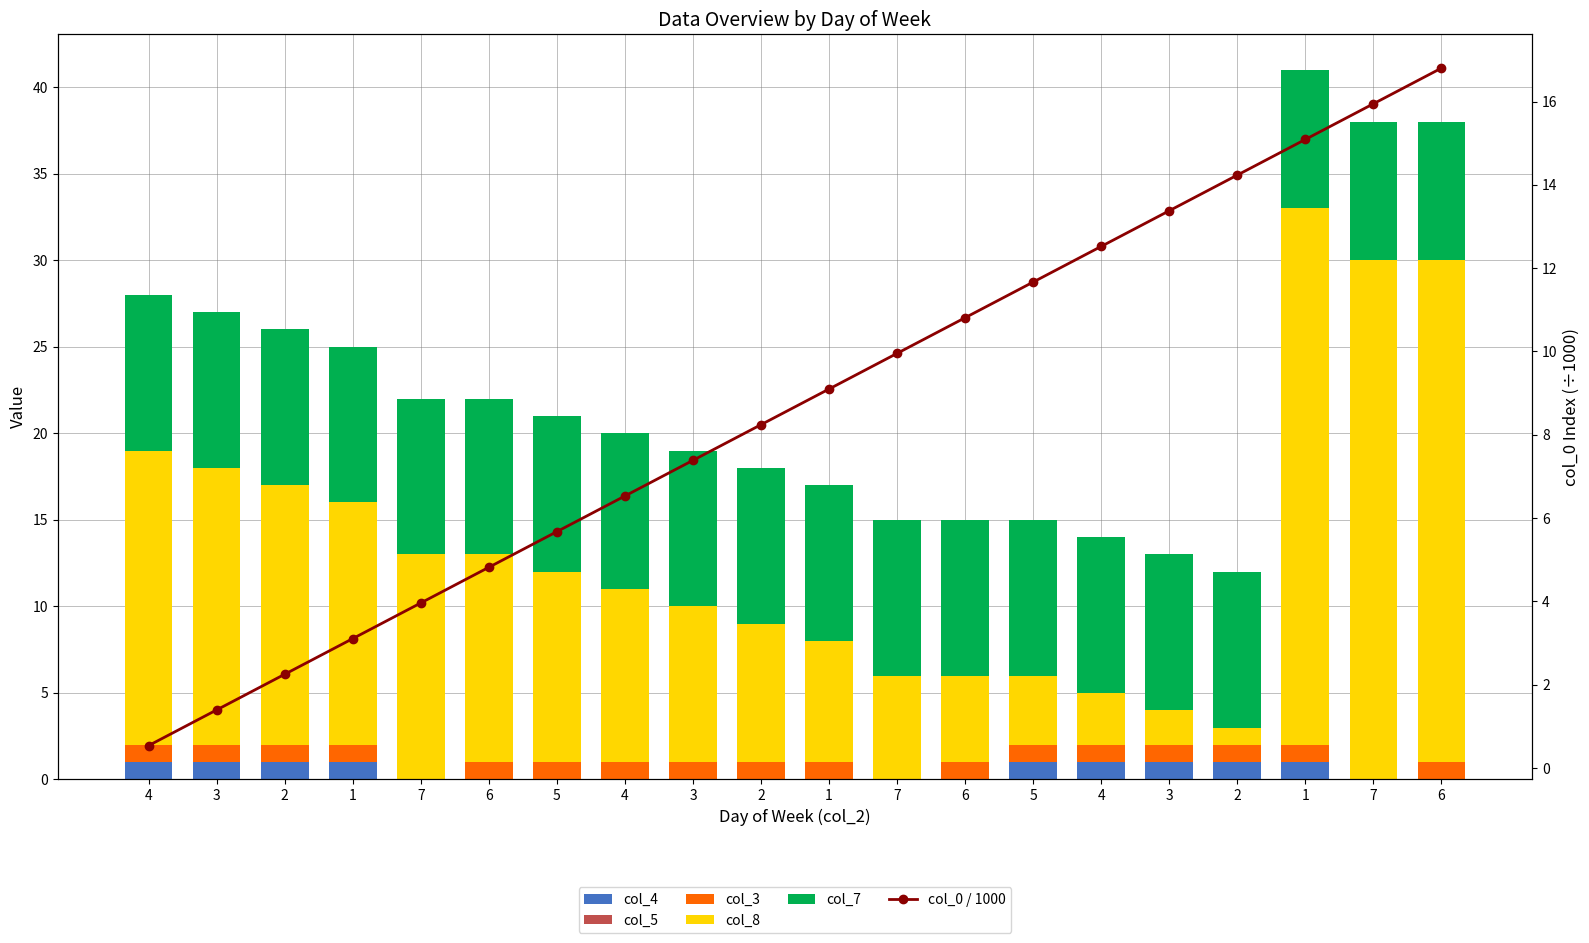

Is the value of col_5 at 2 greater than the value of col_8 at 1?

No